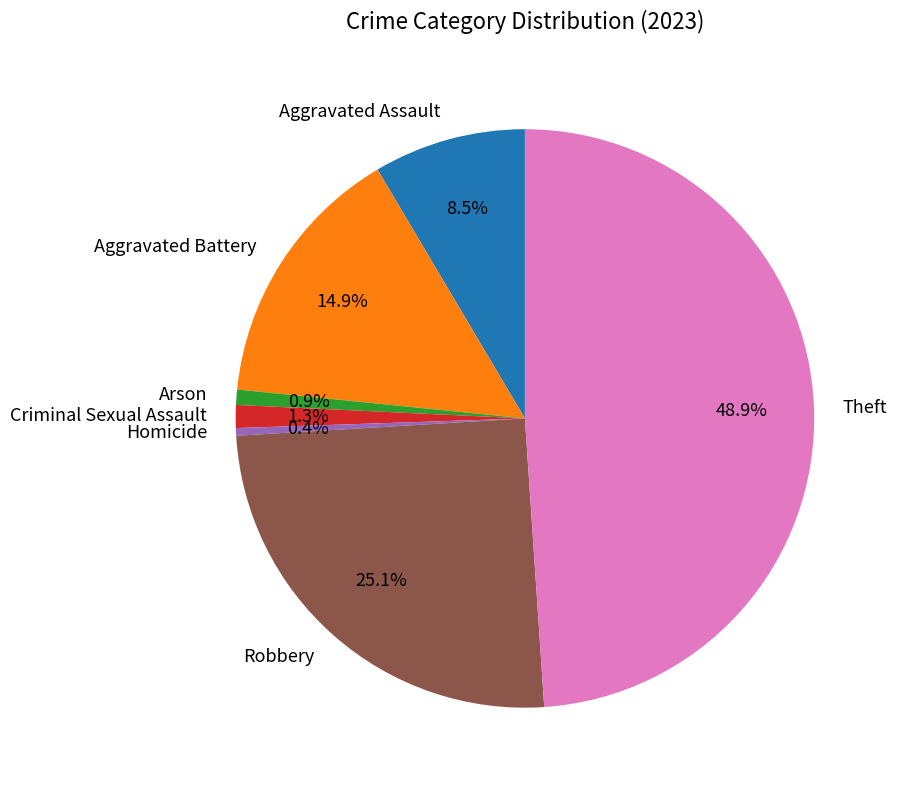

To the nearest percent, what is the combined percentage of Homicide and Aggravated Battery?

15%